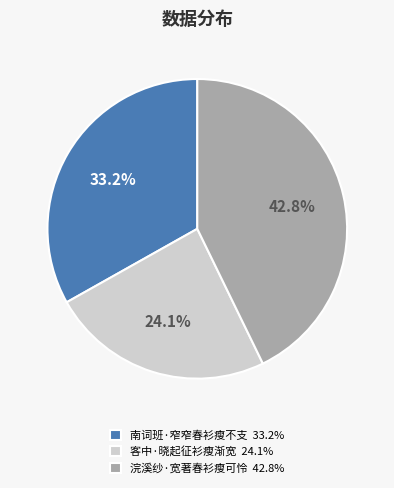

To the nearest percent, what is the combined percentage of 南词班·窄窄春衫瘦不支 and 浣溪纱·宽著春衫瘦可怜?

76%